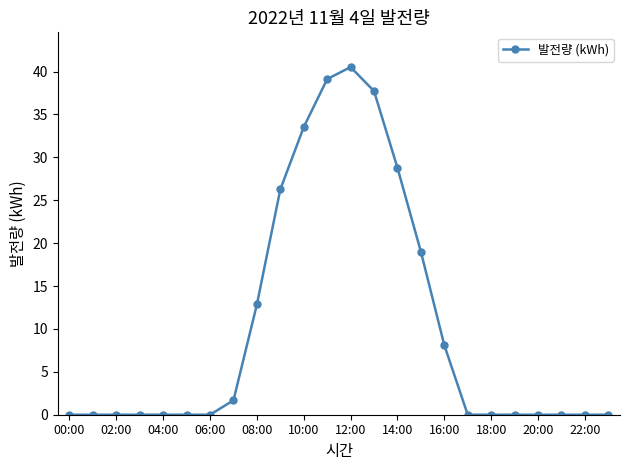

Is this an area chart (filled region under the line)?

No